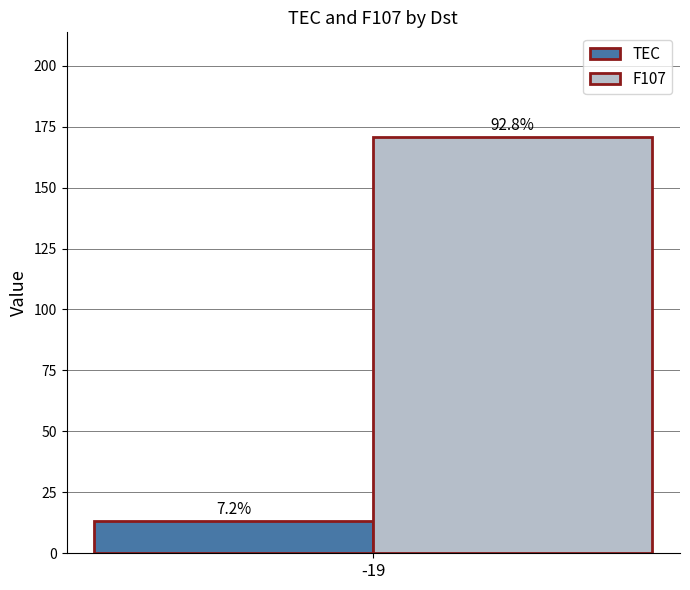

Does the chart contain any negative values?

No